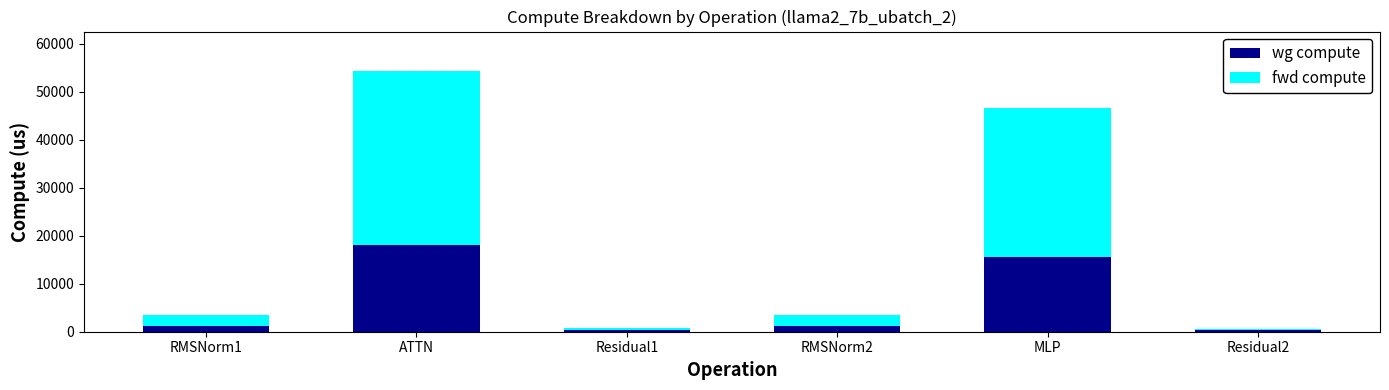

What is the maximum value for wg compute?

18127.3